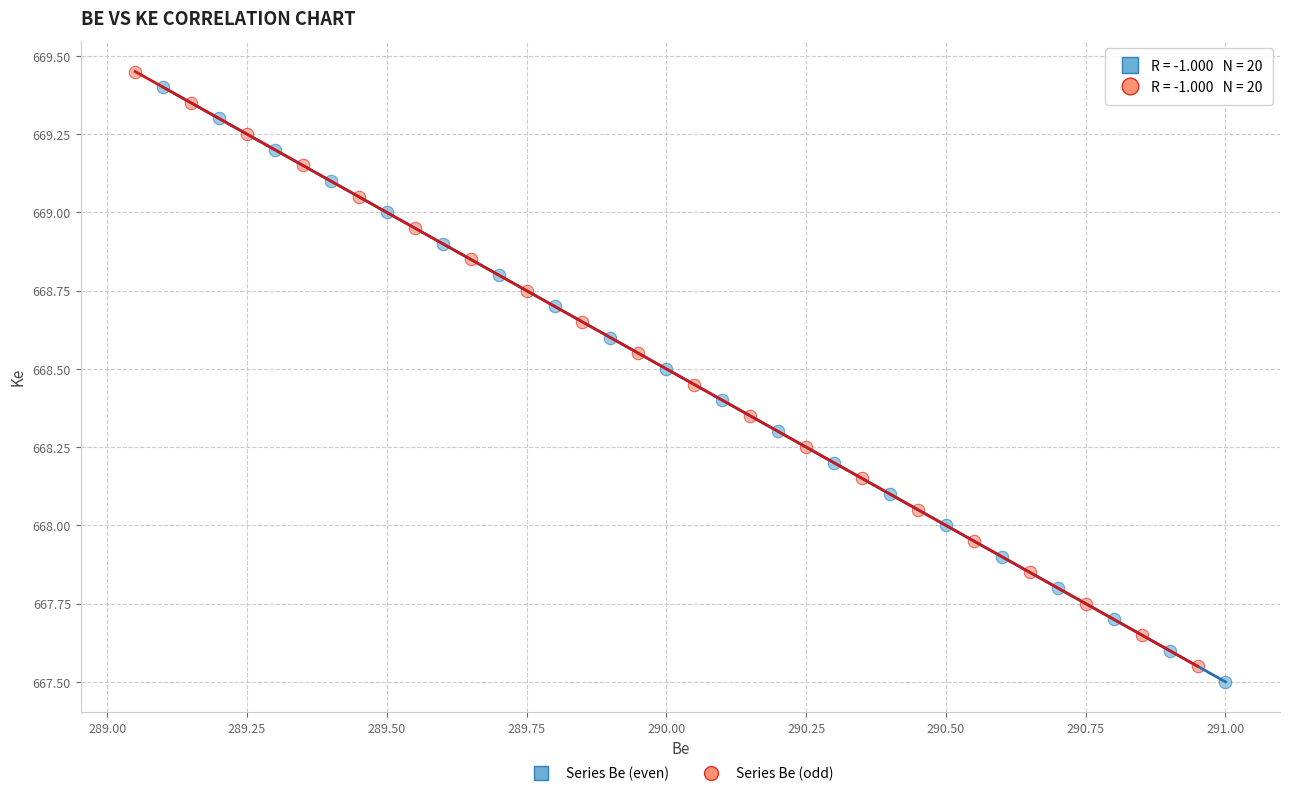

What are all the series names shown in the legend?

Series Be (even), Series Be (odd)